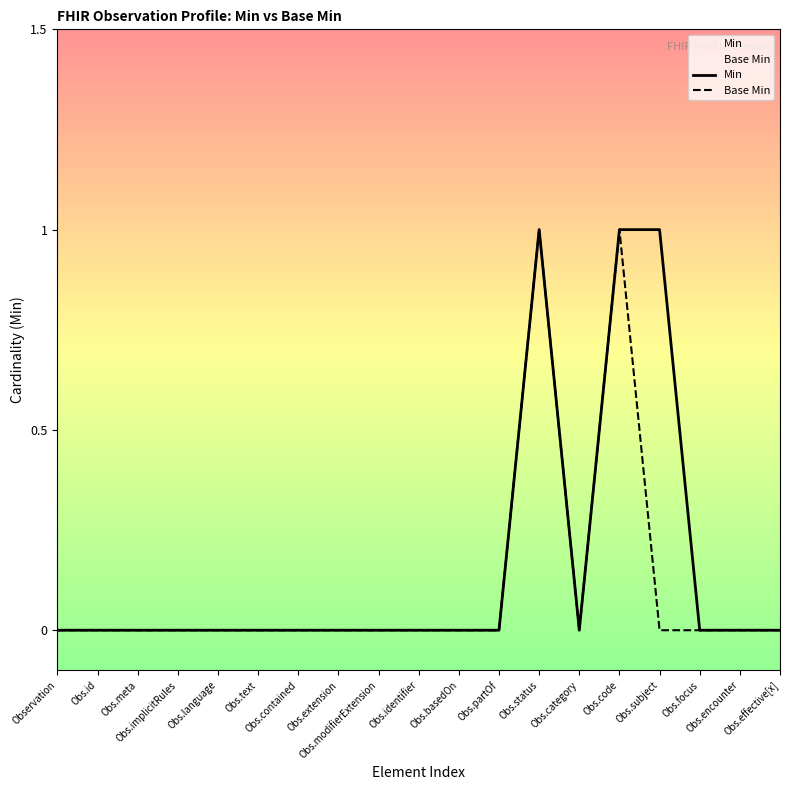

At which category does Min reach its first local peak?

Obs.status